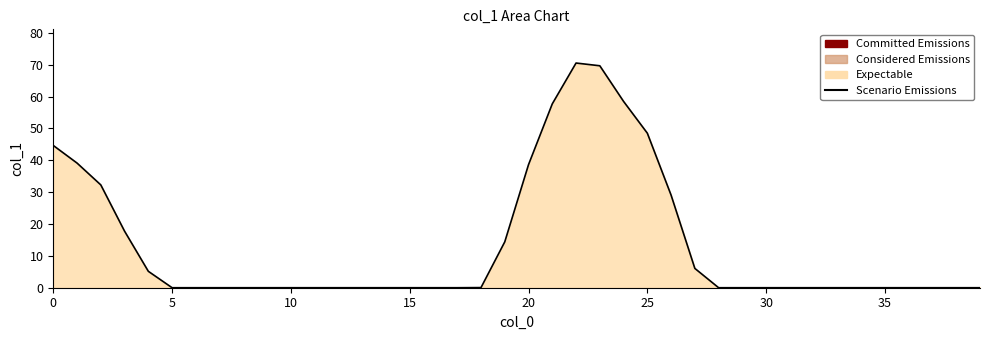

What is the difference between the maximum and minimum values?

70.5